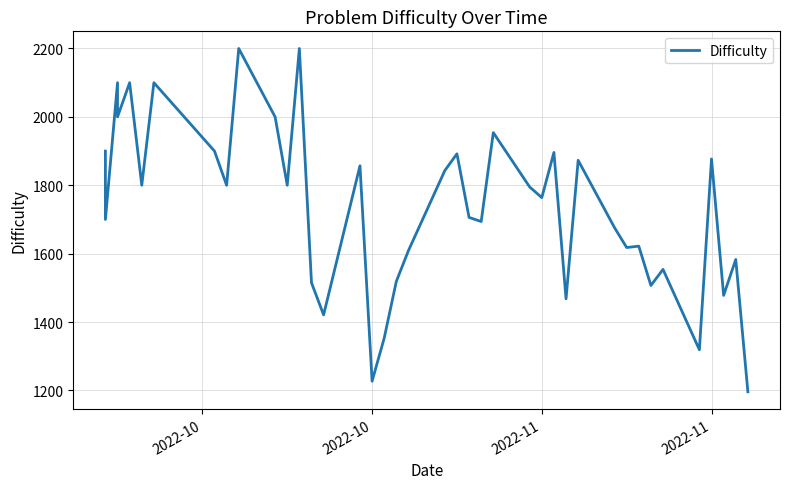

How many lines are shown in the chart?

1